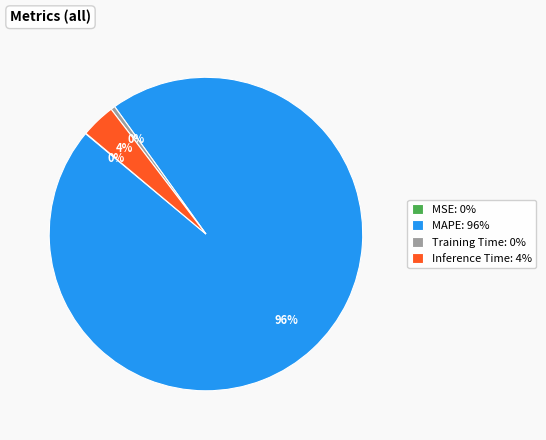

Does Training Time: 0% represent more than half of the total?

No